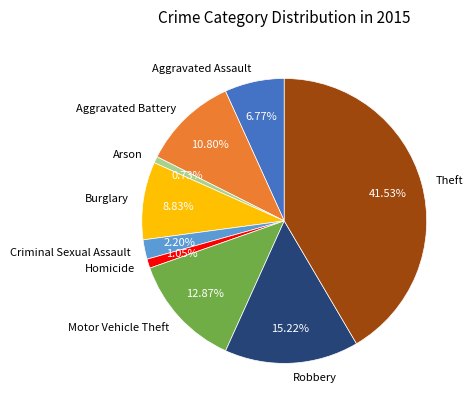

Which has a higher value, Aggravated Battery or Criminal Sexual Assault?

Aggravated Battery